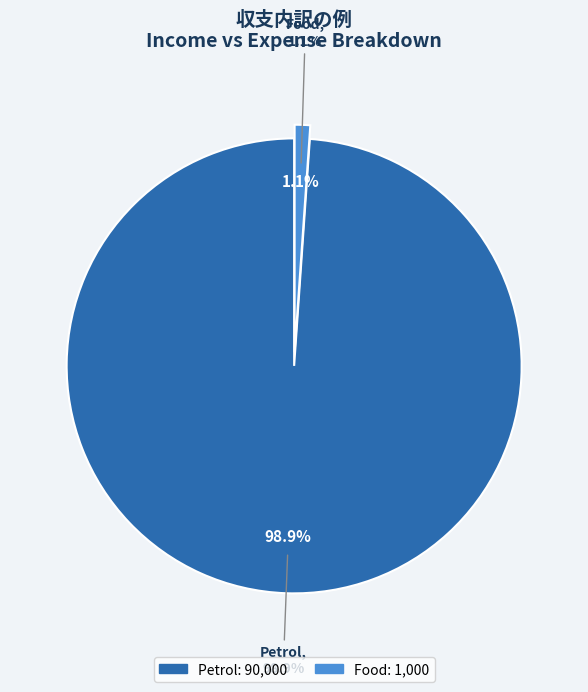

True or false: Food accounts for 11% of the total.

False